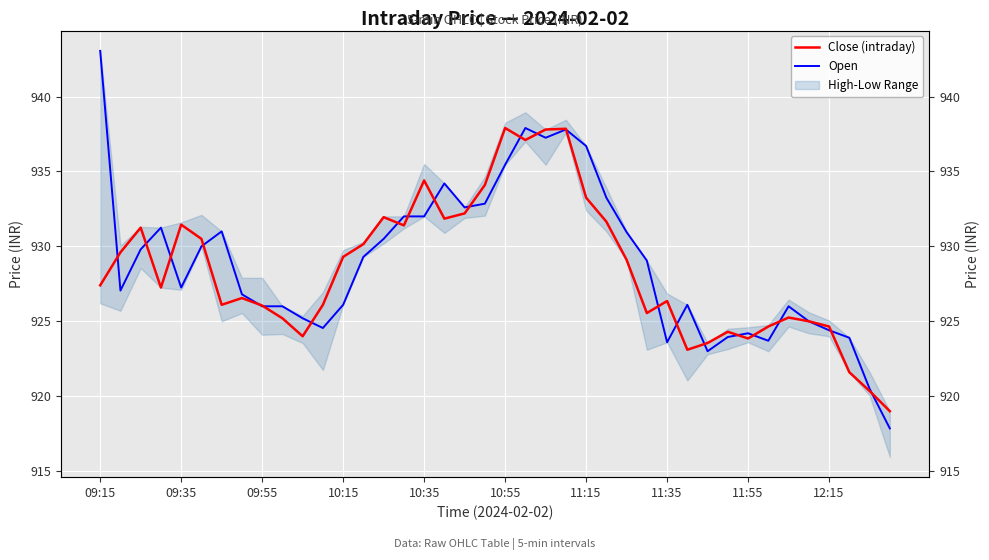

How many lines are shown in the chart?

2